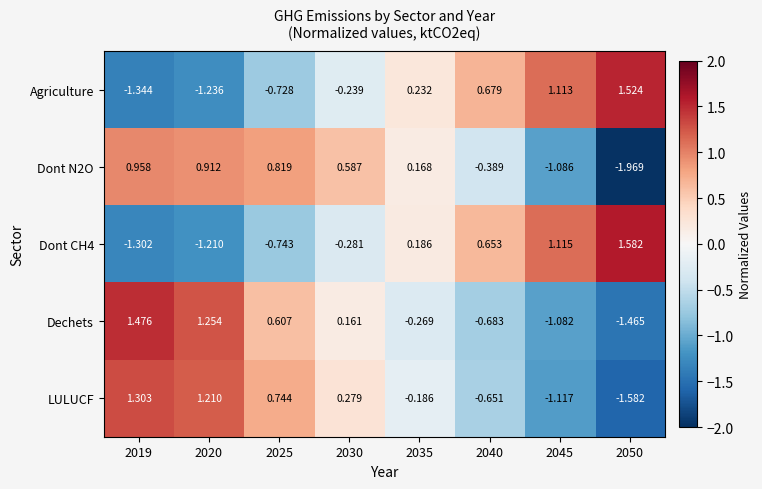

Which series has the largest total across all categories?

Agriculture